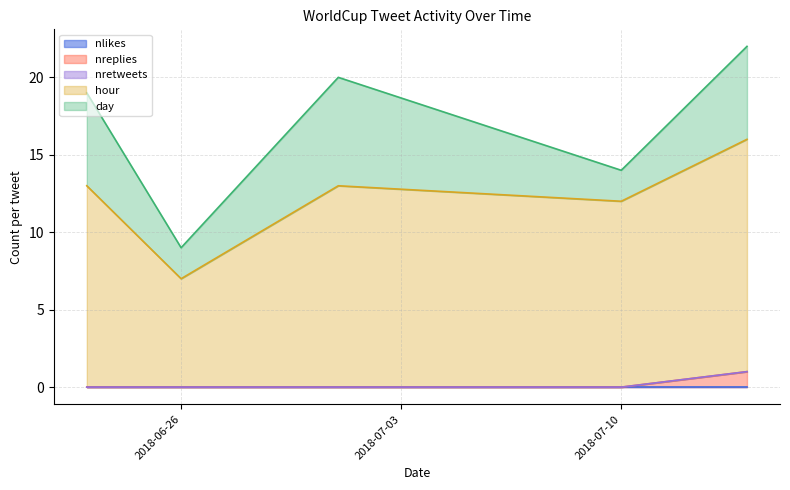

Where is the first local minimum for hour?

2018-06-26